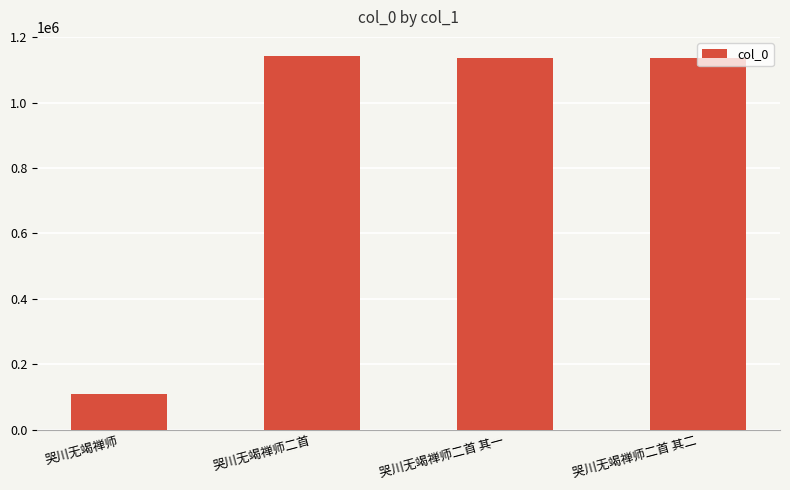

What is the ratio of the value at 哭川无竭禅师二首 其二 to the value at 哭川无竭禅师二首?

1.0